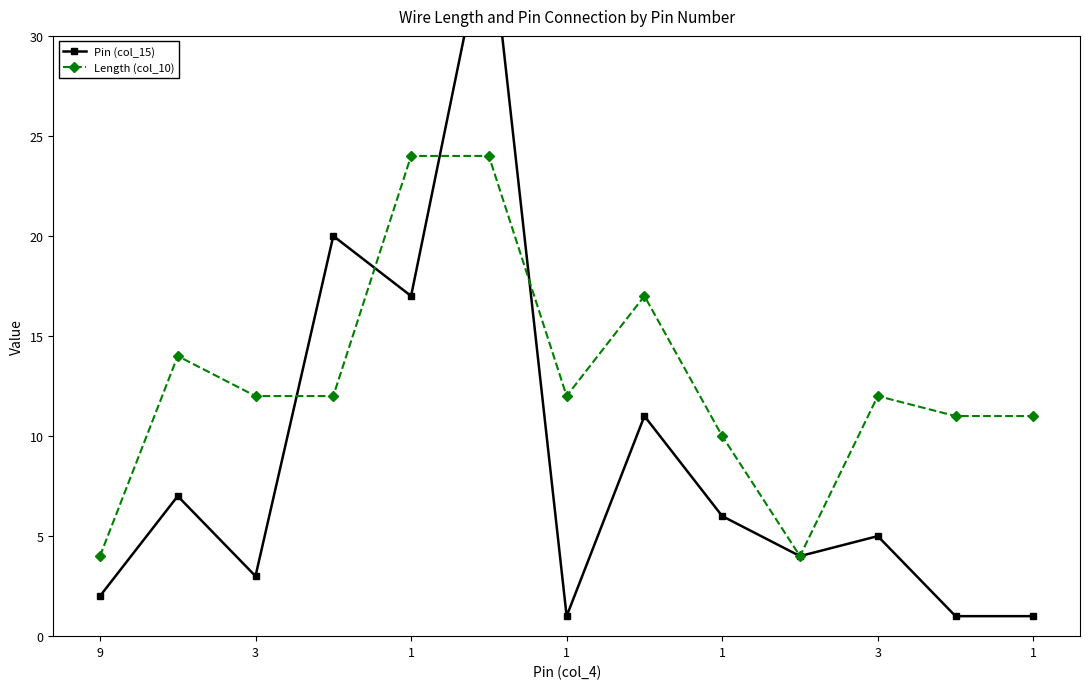

How many values in the Length (col_10) series exceed 12?

4